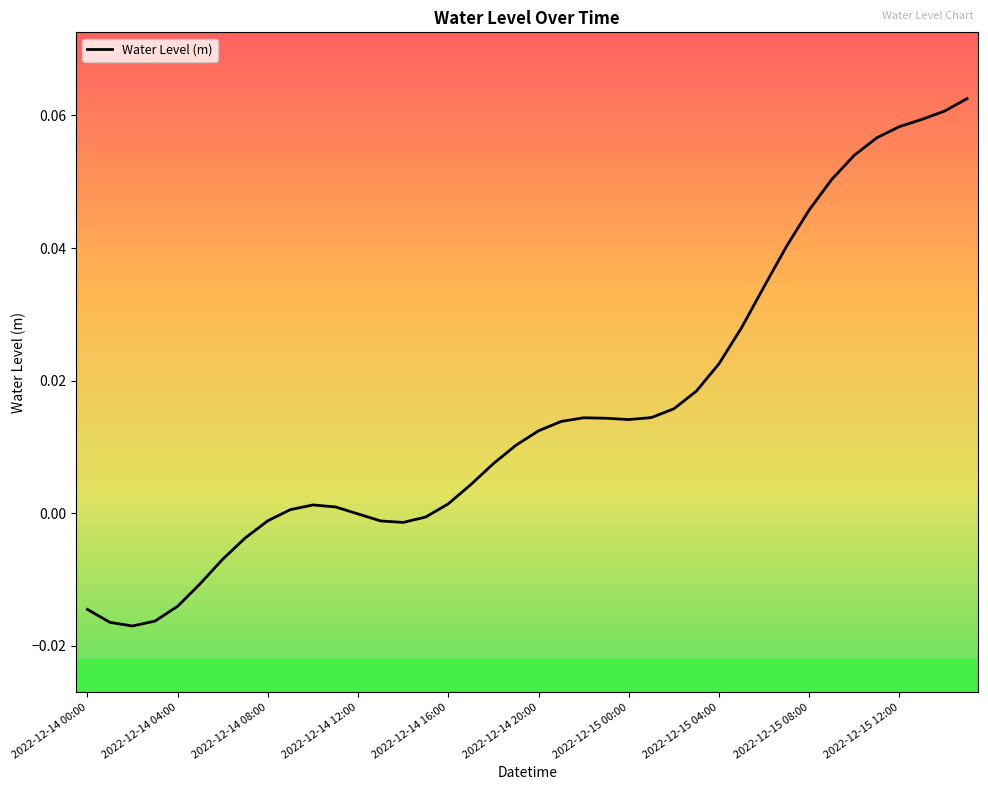

How many data points are less than 0?

13